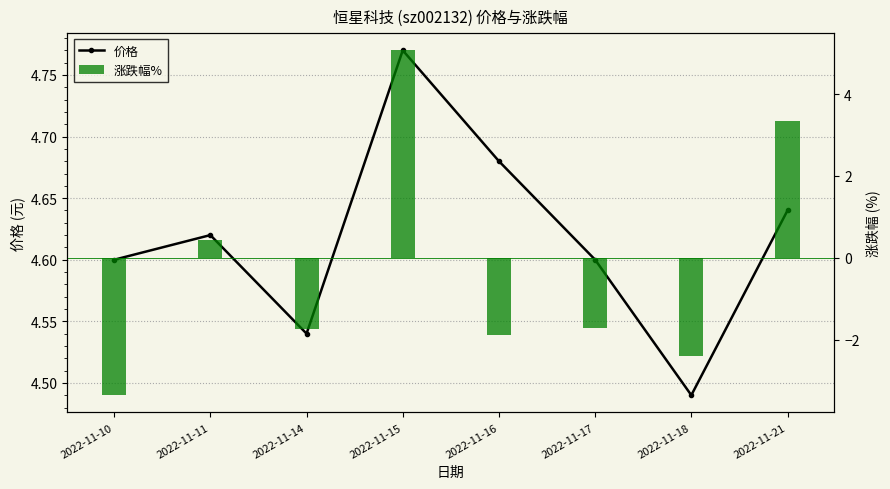

What is the minimum value shown in the chart?

4.5